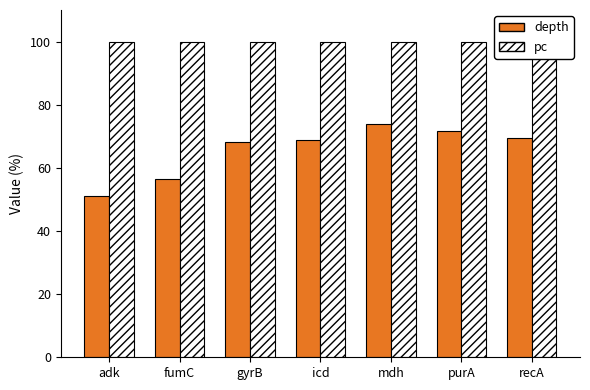

What is the minimum value shown in the chart?

51.2